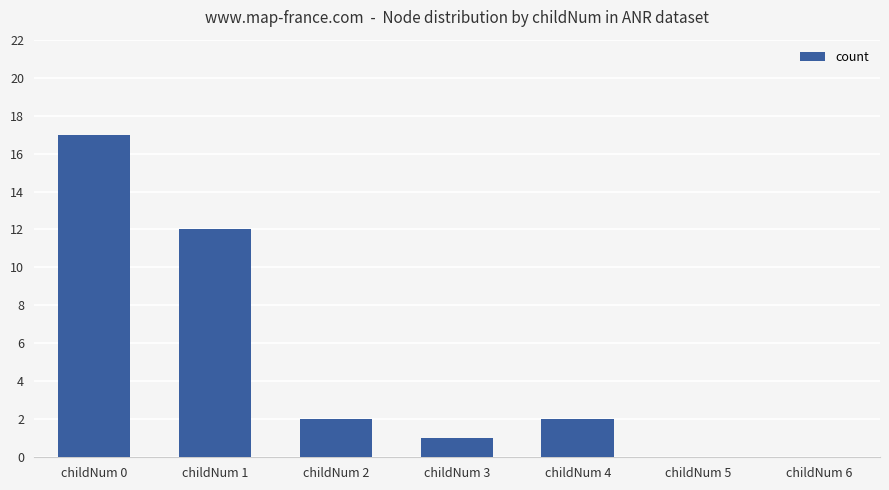

Reading left to right, transcribe all the data shown in this chart.

childNum 0=17	childNum 1=12	childNum 2=2	childNum 3=1	childNum 4=2	childNum 5=0	childNum 6=0